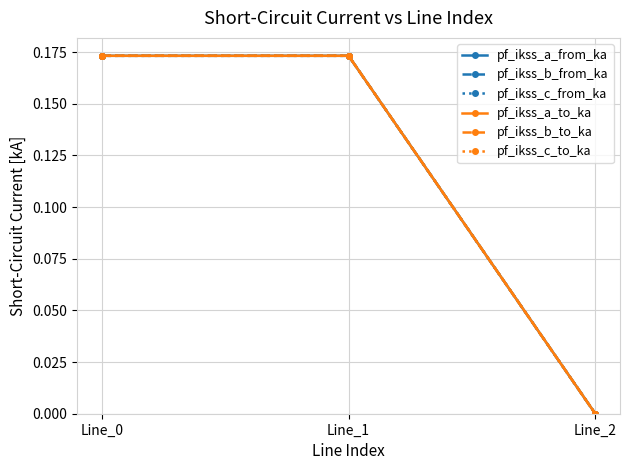

Count the pf_ikss_b_from_ka values in the range 0 to 1.

3